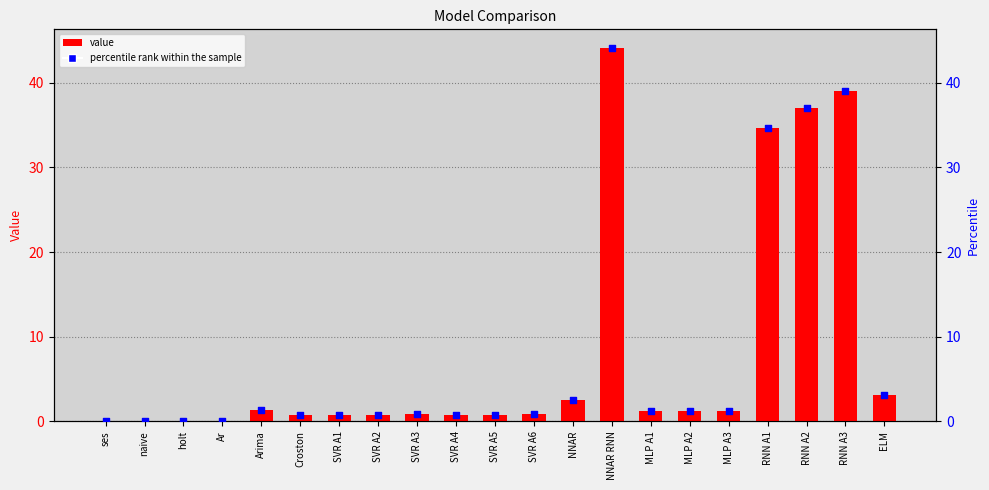

Is the value of percentile rank within the sample at ses greater than the value of value at SVR A4?

No